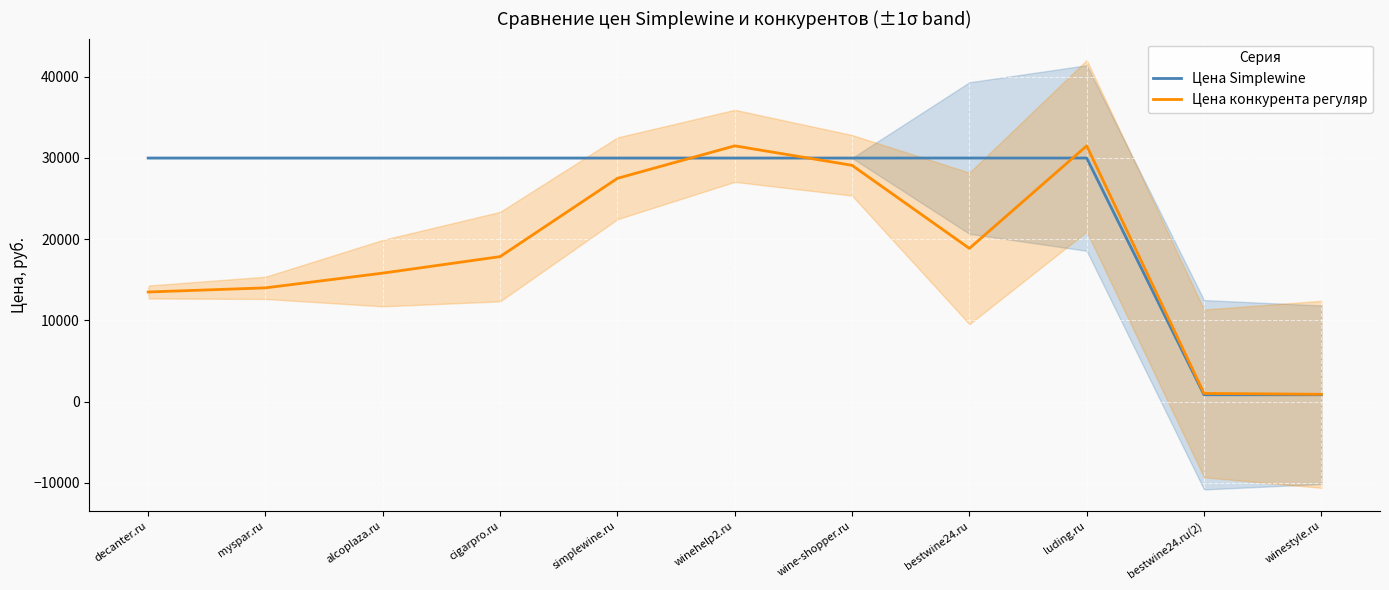

What are all the series names shown in the legend?

Цена Simplewine, Цена конкурента регуляр